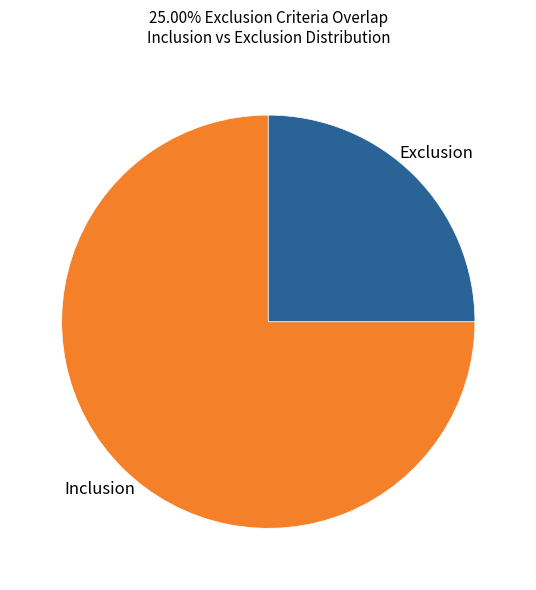

Count the number of slices in the pie.

2